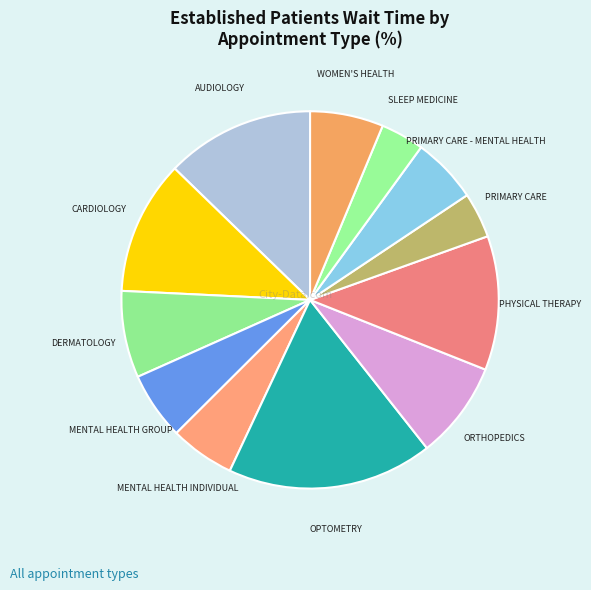

Do PRIMARY CARE and SLEEP MEDICINE together represent more than half of the pie?

No